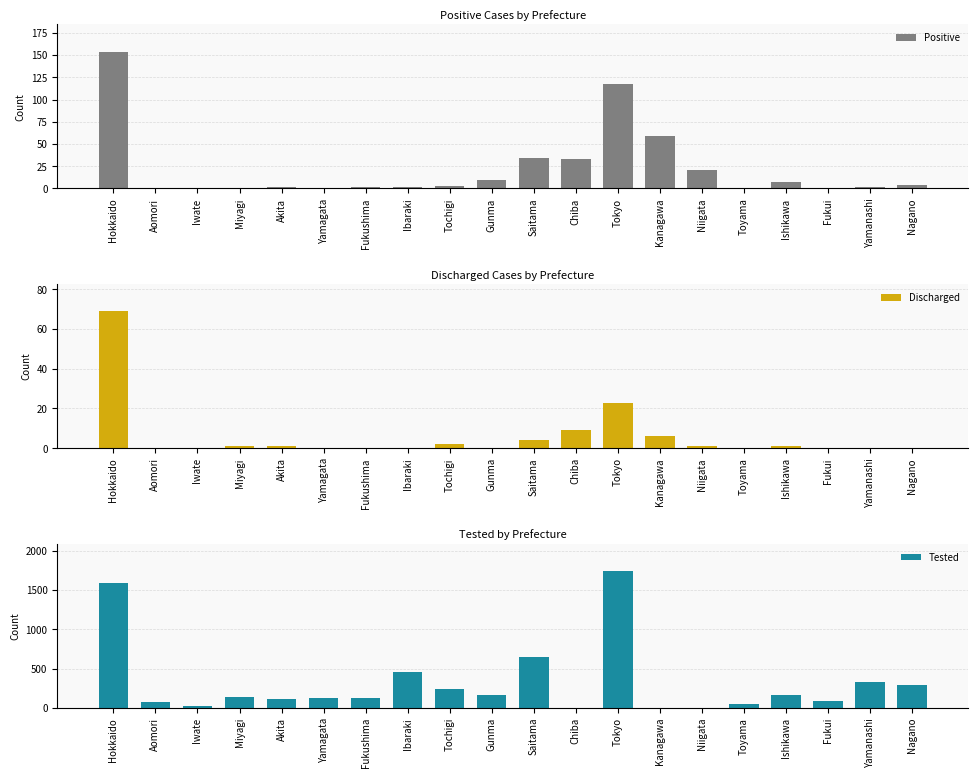

Which series has the largest total across all categories?

Tested